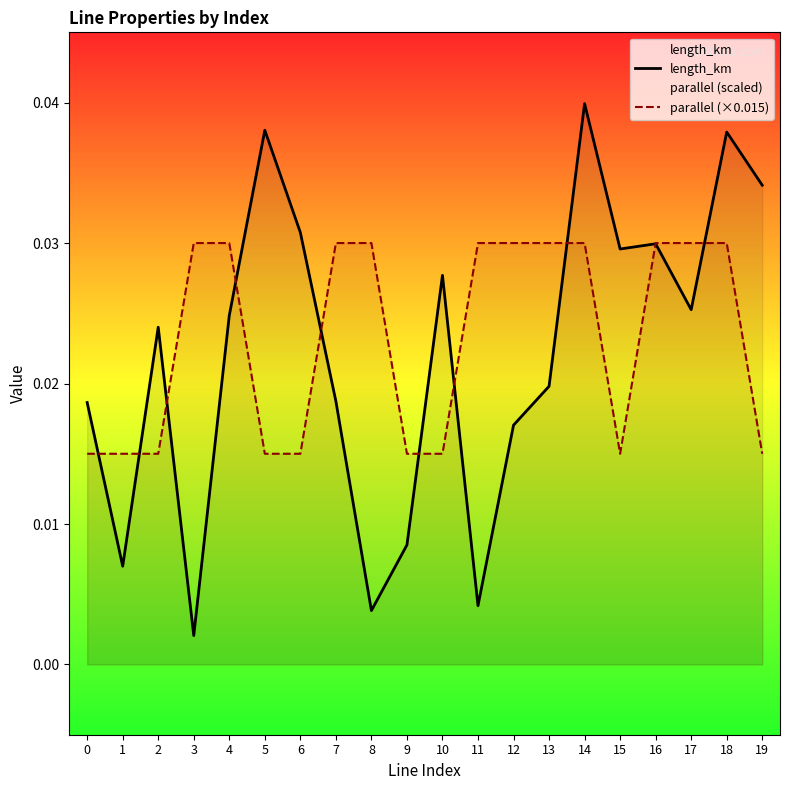

Rank the categories by length_km value from highest to lowest.

14, 5, 18, 19, 6, 16, 15, 10, 17, 4, 2, 13, 7, 0, 12, 9, 1, 11, 8, 3